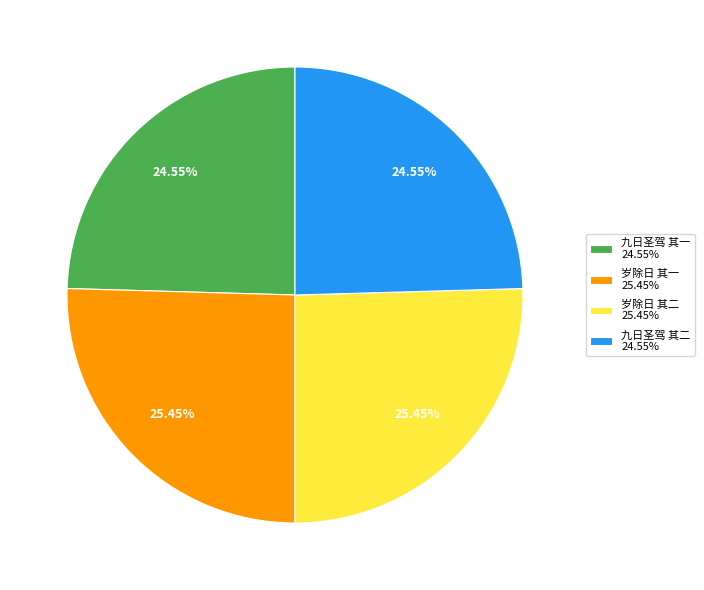

Do 岁除日 其二 25.45% and 岁除日 其一 25.45% together represent more than half of the pie?

Yes